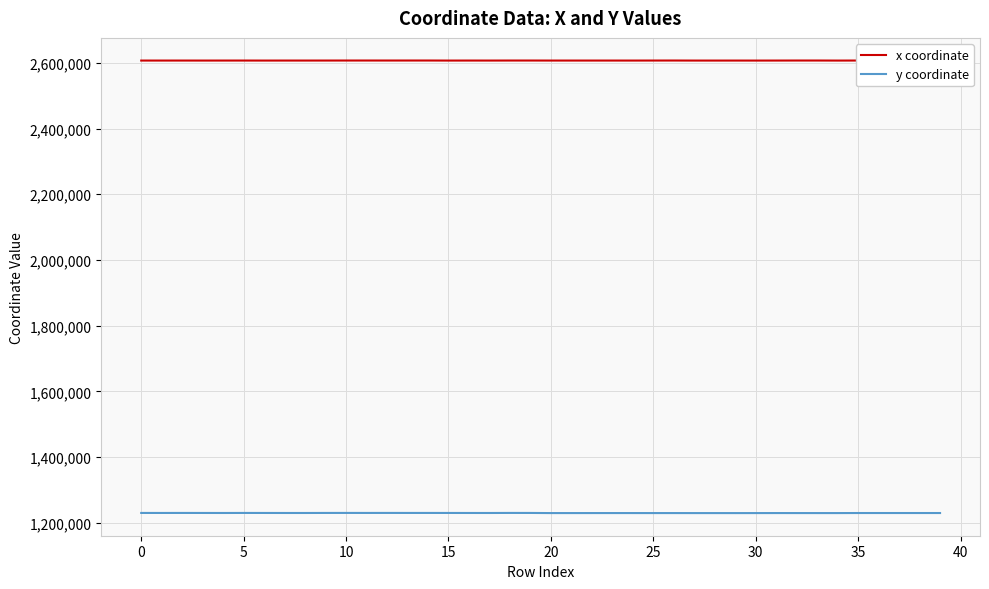

What is the sum of all y coordinate values?

49180111.5